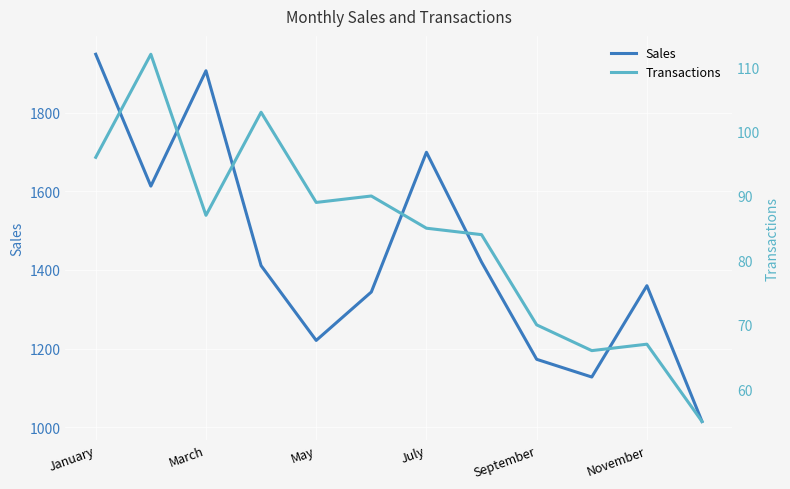

At which category is the sum across all series the highest?

January